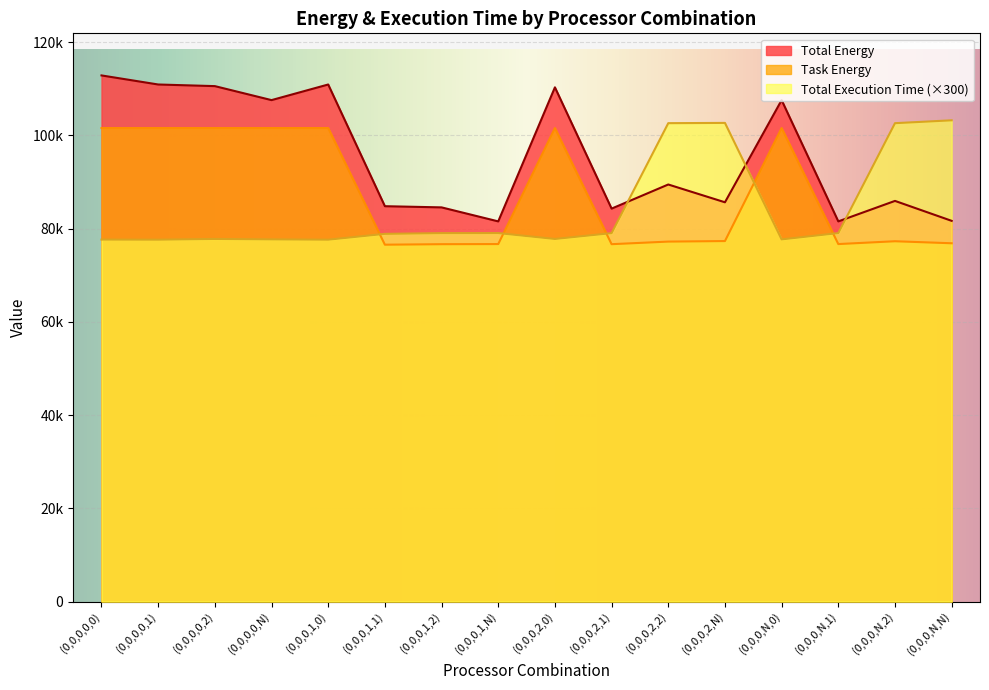

How many intersections are there between Total Execution Time and Task Energy?

5